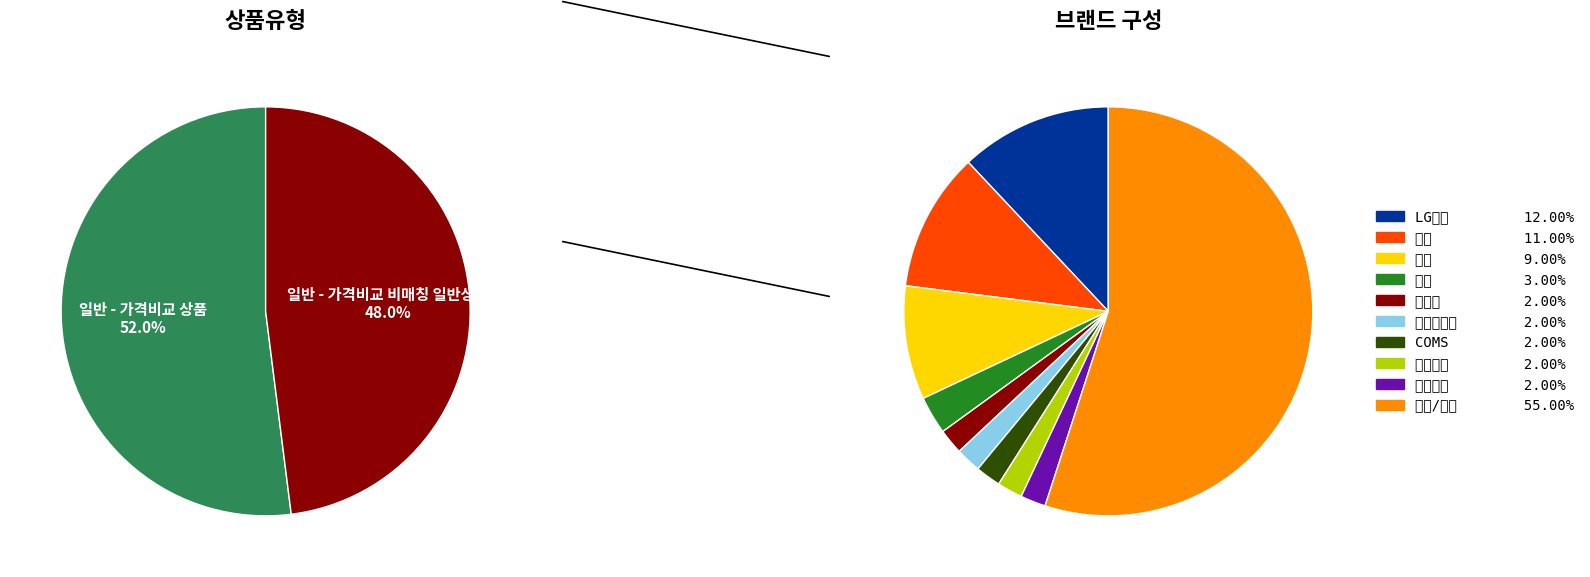

Which category has the smallest portion of the pie?

일반 - 가격비교 비매칭 일반상품